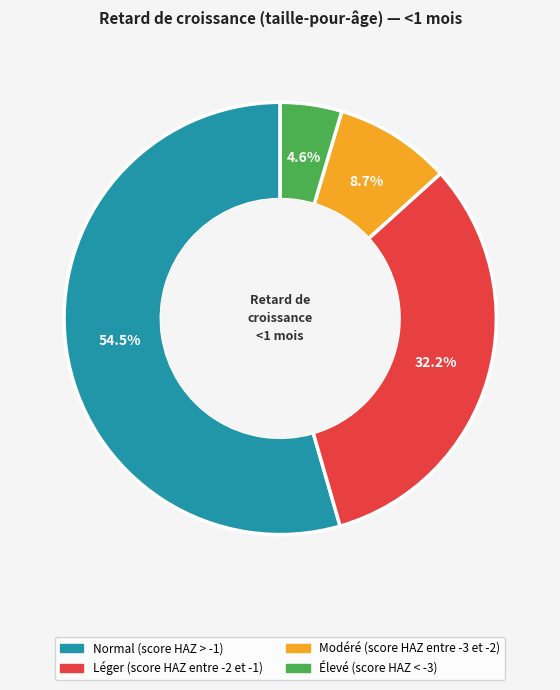

What is the total percentage of Élevé (score HAZ < -3) and Normal (score HAZ > -1)?

59.1%